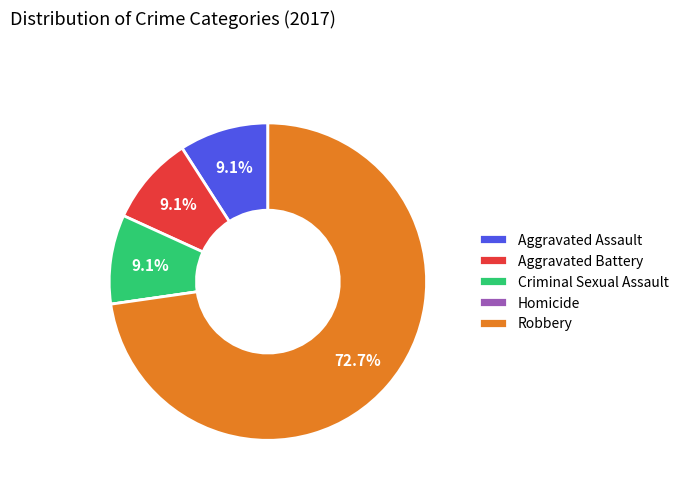

To the nearest percent, what percentage of the pie is Aggravated Assault?

9%